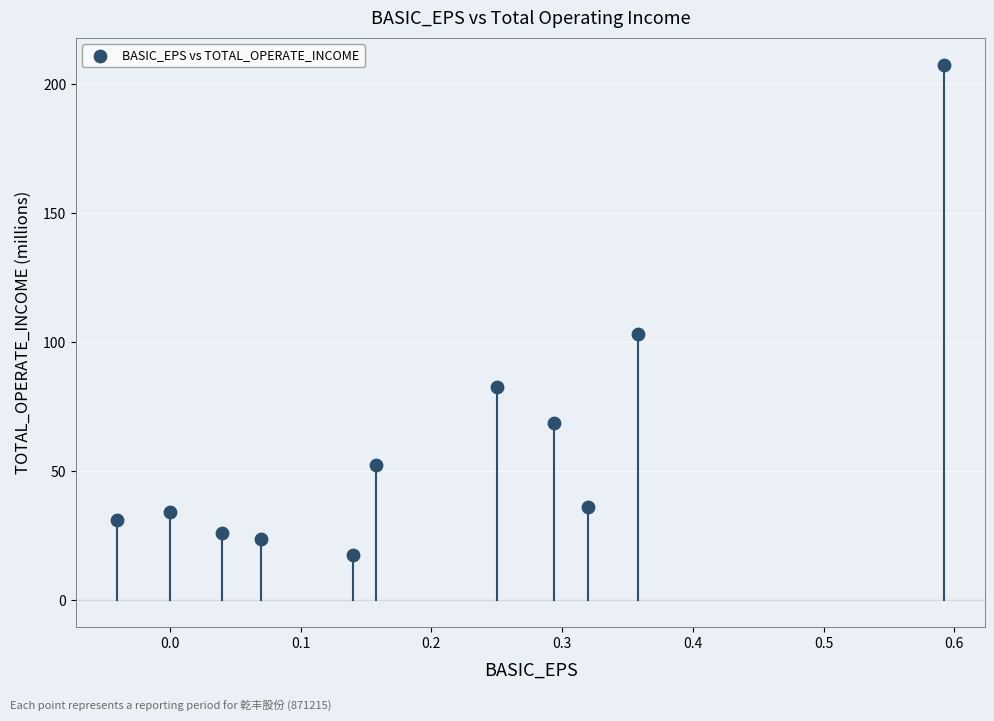

What Y value in the scatter plot is closest to 112?

103.1